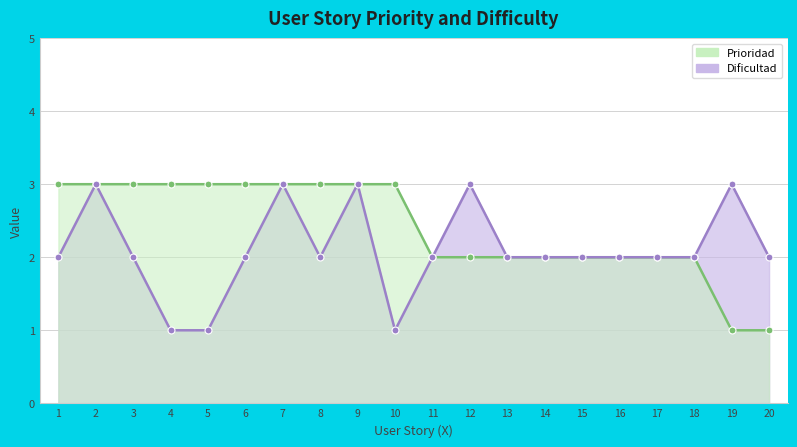

True or false: Dificultad and Prioridad cross at least once.

False